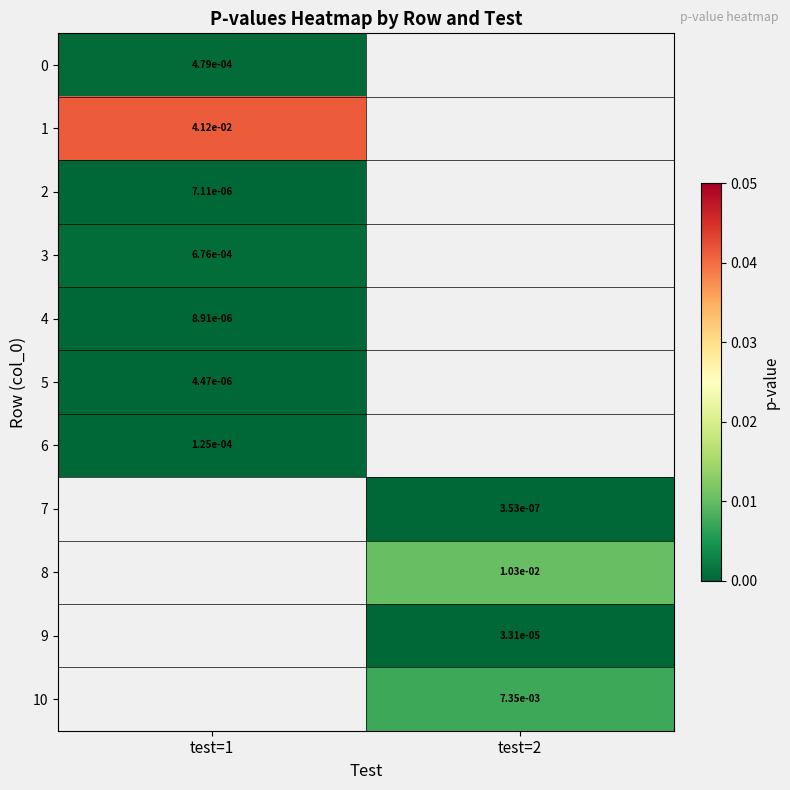

Is the value of 3 at test=1 greater than the value of 9 at test=2?

Yes